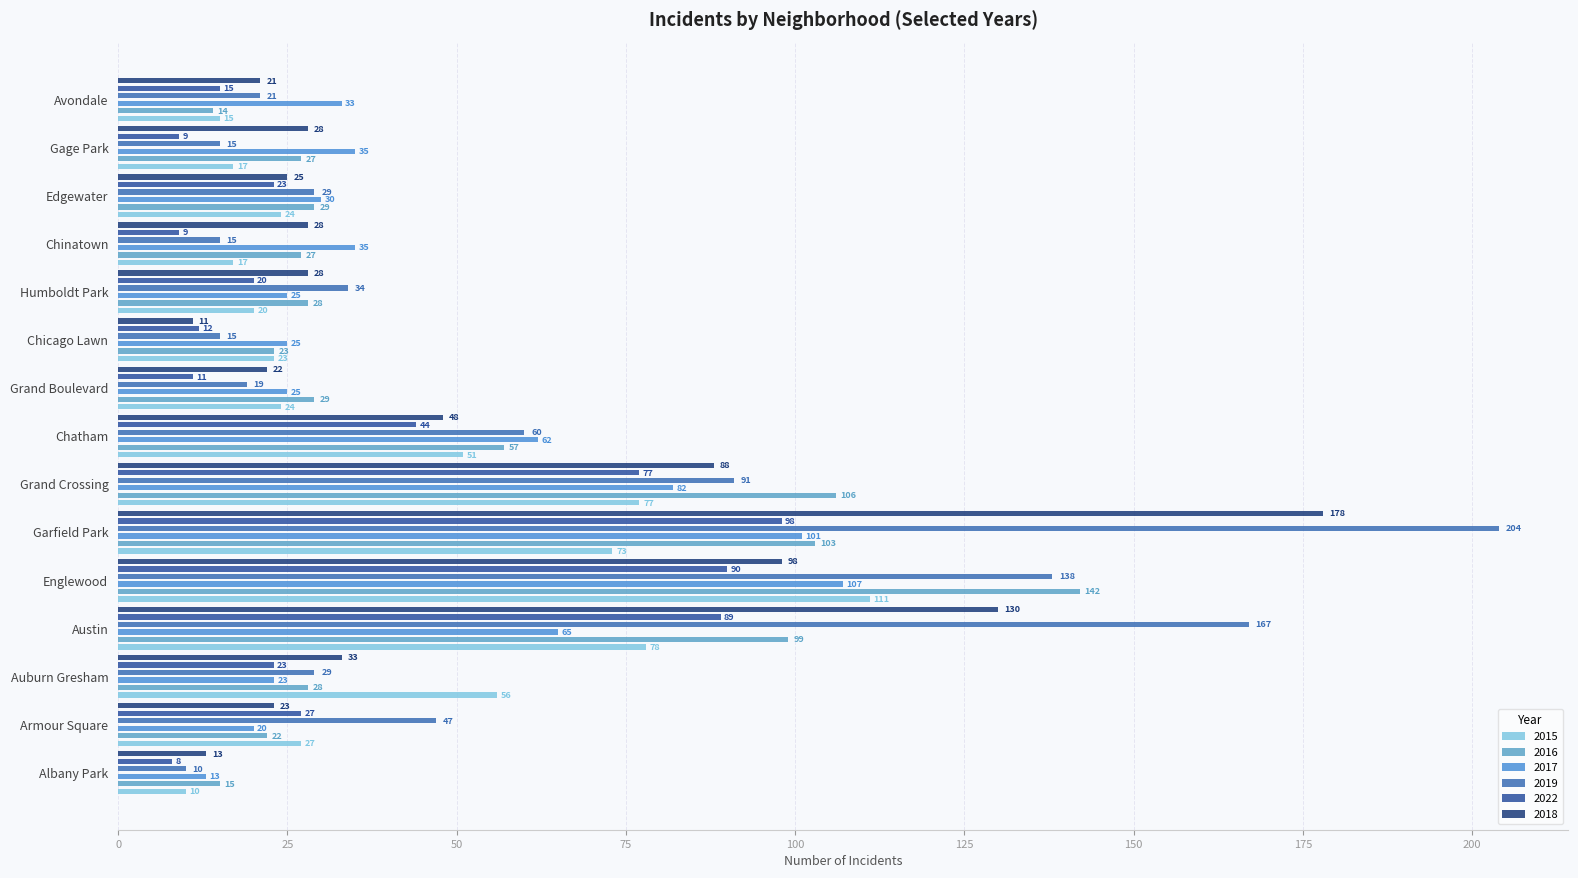

How many data points in 2019 are less than 29?

6